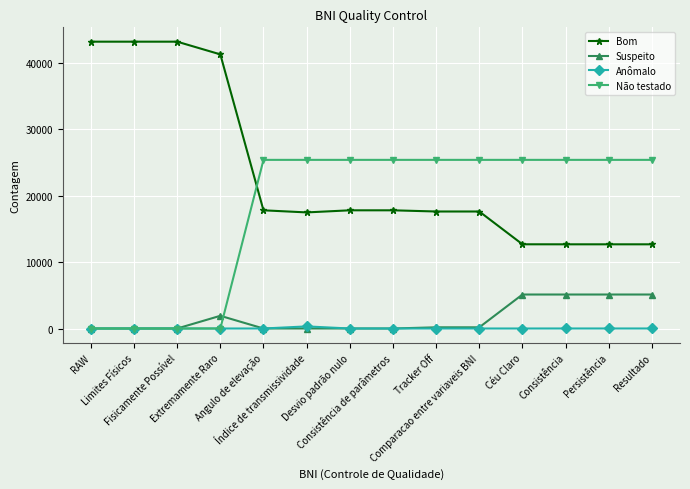

How many distinct data groups are displayed?

4